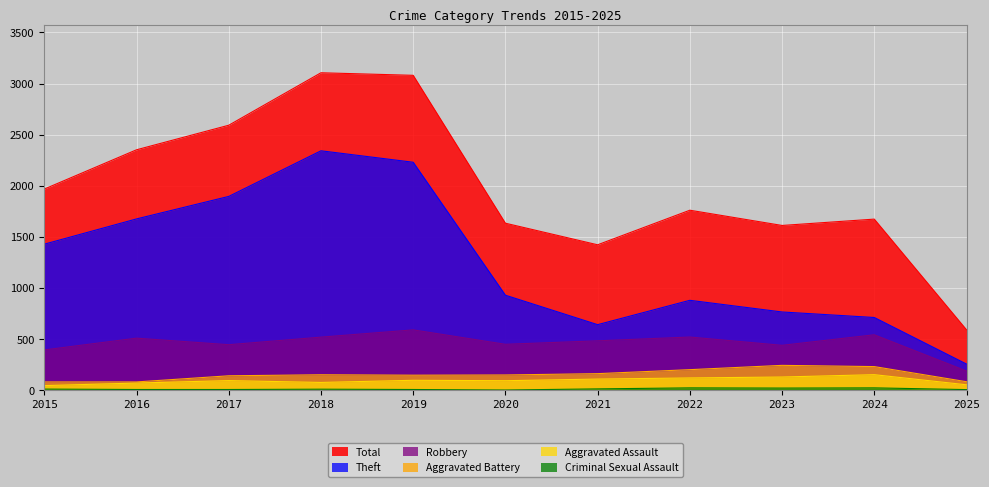

Reading left to right, extract all data points from this chart.

Total: 2015=1968	2016=2352	2017=2592	2018=3105	2019=3080	2020=1634	2021=1423	2022=1761	2023=1612	2024=1674	2025=592
Theft: 2015=1429	2016=1676	2017=1896	2018=2342	2019=2230	2020=930	2021=642	2022=880	2023=766	2024=712	2025=257
Robbery: 2015=395	2016=510	2017=446	2018=520	2019=591	2020=450	2021=484	2022=521	2023=440	2024=543	2025=189
Aggravated Battery: 2015=82	2016=82	2017=142	2018=152	2019=148	2020=150	2021=163	2022=202	2023=244	2024=232	2025=84
Aggravated Assault: 2015=46	2016=71	2017=95	2018=77	2019=98	2020=94	2021=110	2022=121	2023=130	2024=153	2025=54
Criminal Sexual Assault: 2015=12	2016=8	2017=8	2018=11	2019=8	2020=3	2021=14	2022=24	2023=22	2024=24	2025=7